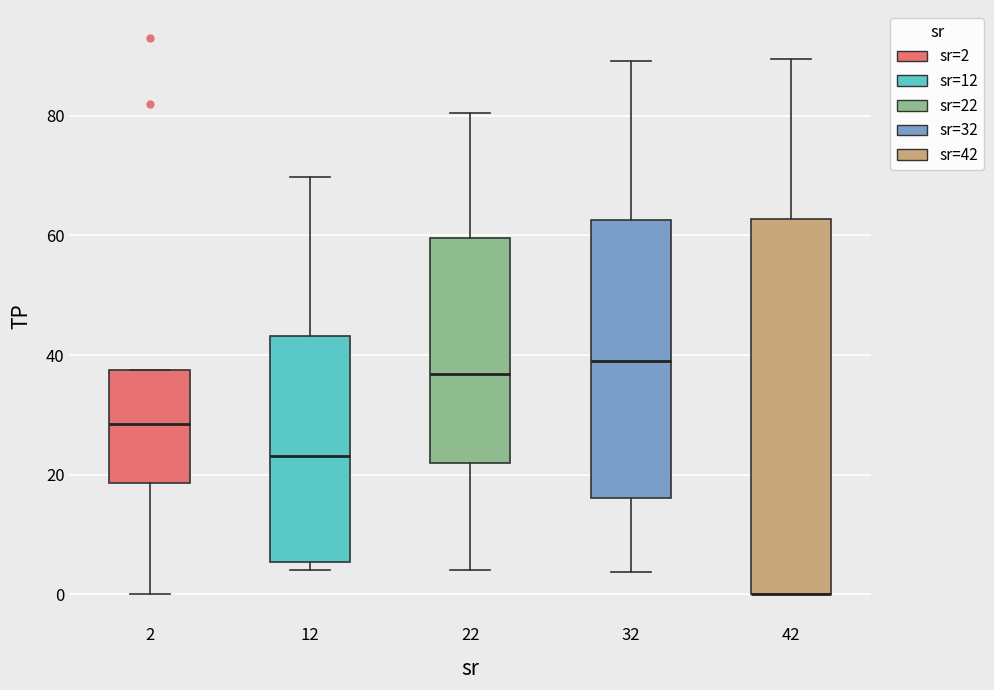

Comparing the boxes themselves (not the whiskers), which one is the tallest?

42